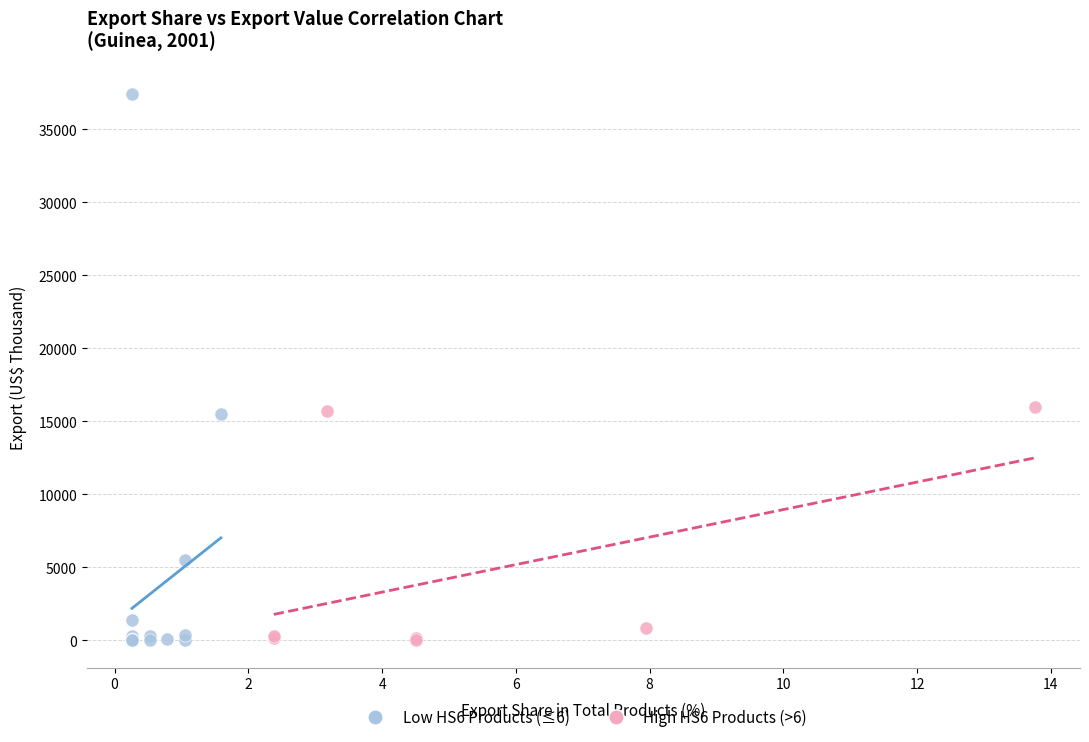

Which series has the largest Y range (max minus min)?

Low HS6 Products (≤6)